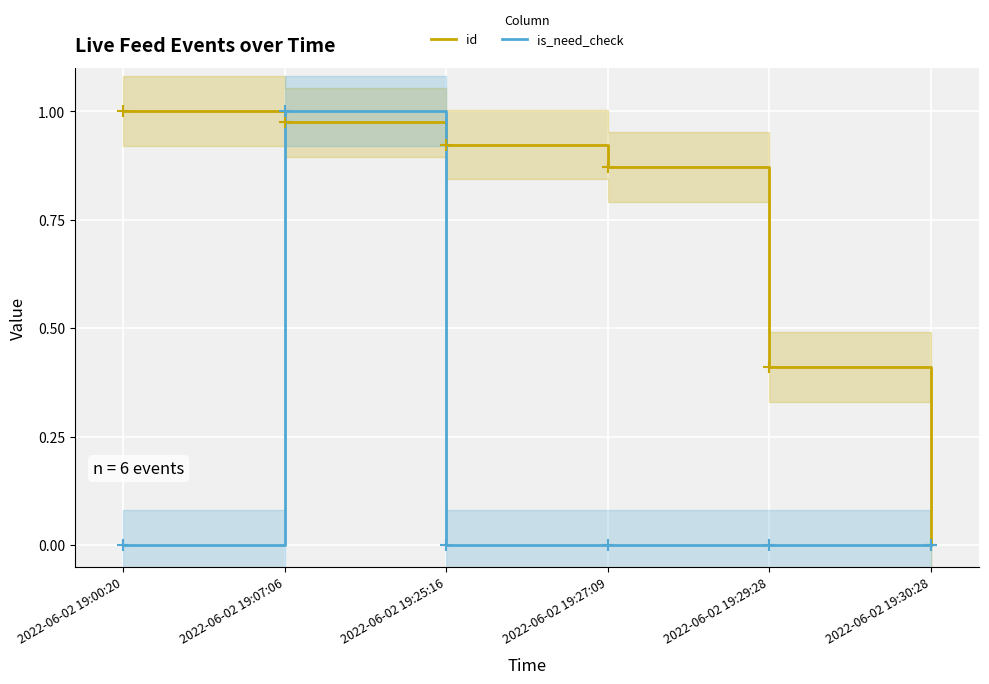

What is the total value across all series at 2022-06-02 19:00:20?

1.0